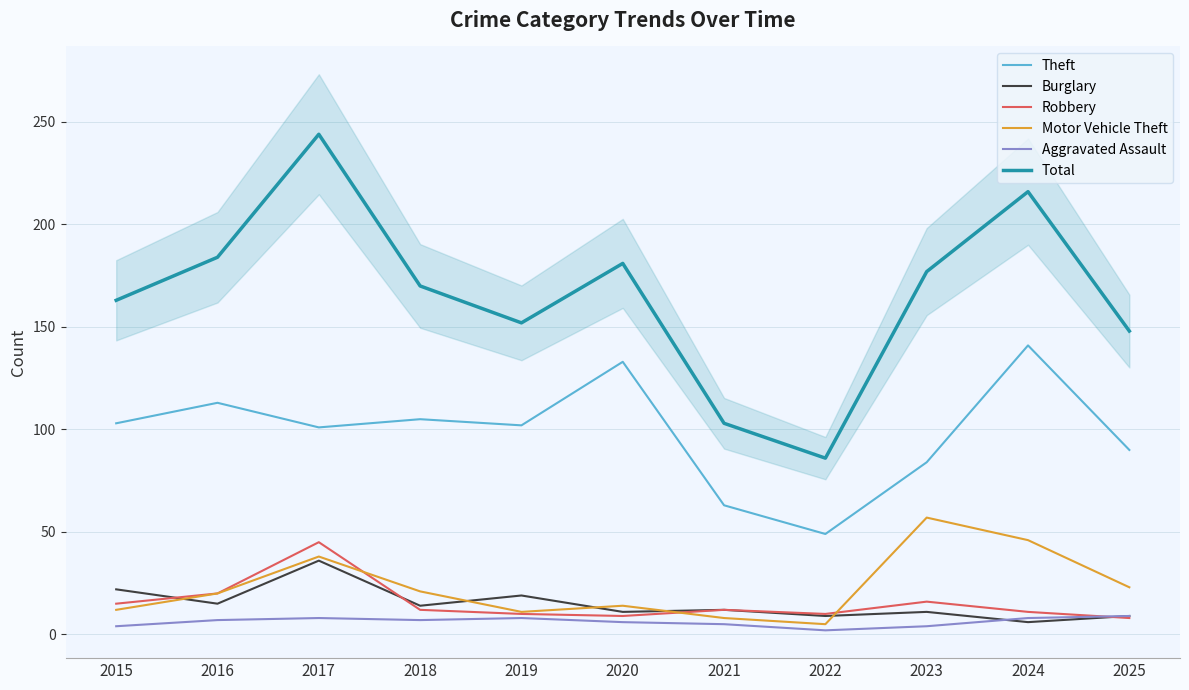

Which series has the largest range (max minus min)?

Total